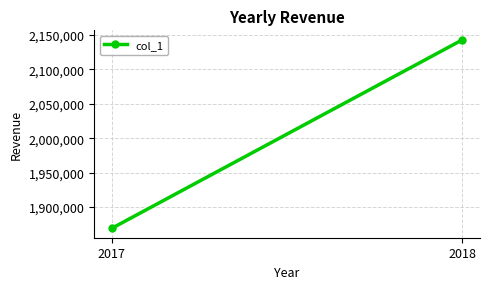

What is the value of the 1st point from the left?

1869000